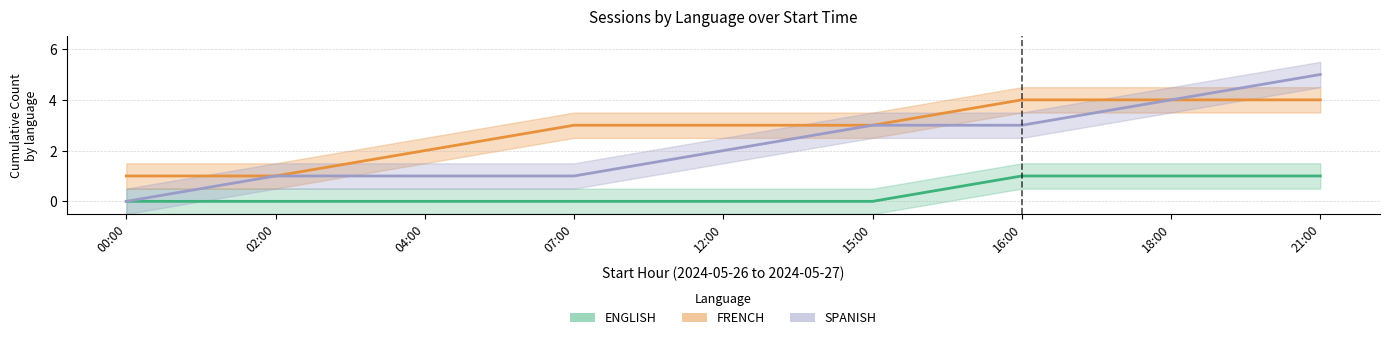

Which series has the largest total across all categories?

FRENCH